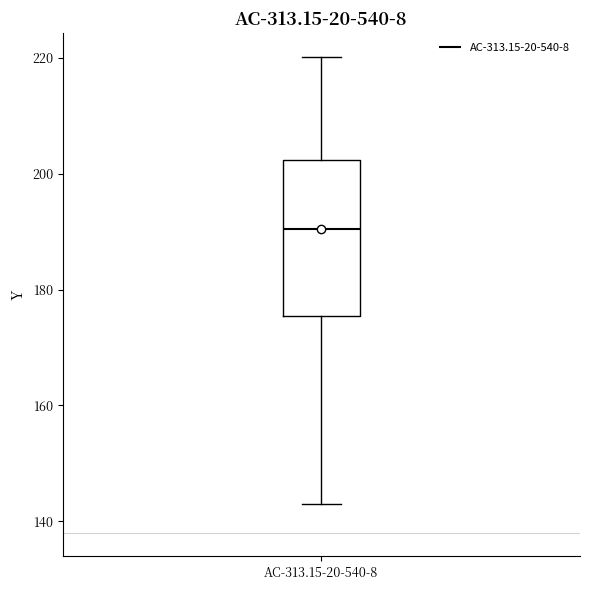

Read this box plot against the y-axis: the position of the median line, the range covered by the box, and the ends of both whiskers. The values are not printed on the chart, so give them approximately, as read against the axis.

median 190, box 176 to 202, whiskers 144 to 220